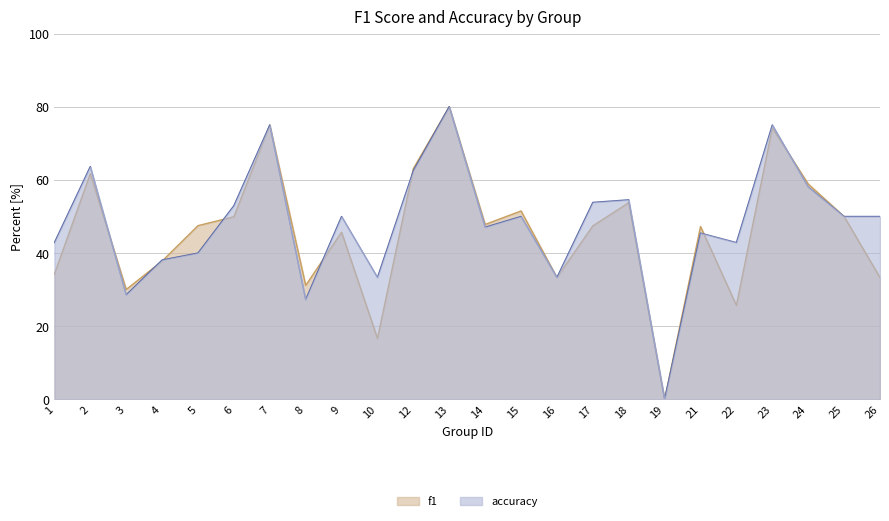

Is it true that accuracy equals 0.4 at 22?

True